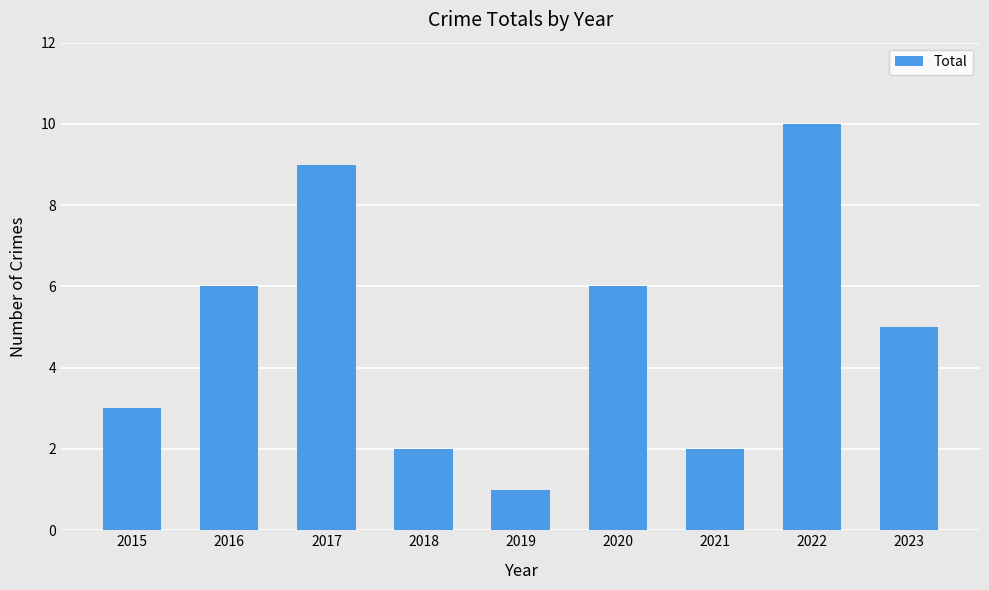

What is the maximum value shown in the chart?

10